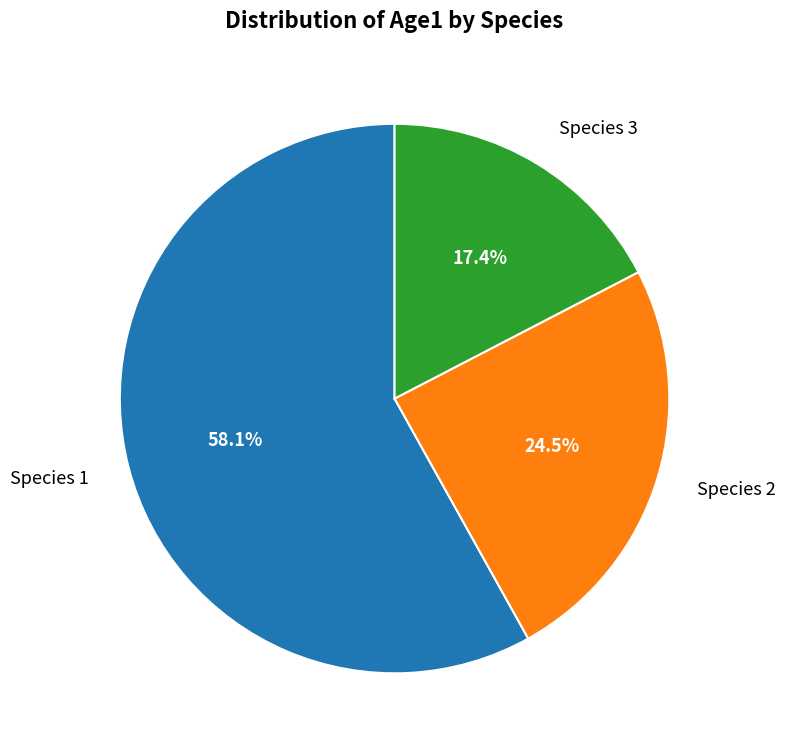

To the nearest percent, what is the combined percentage of Species 2 and Species 3?

42%